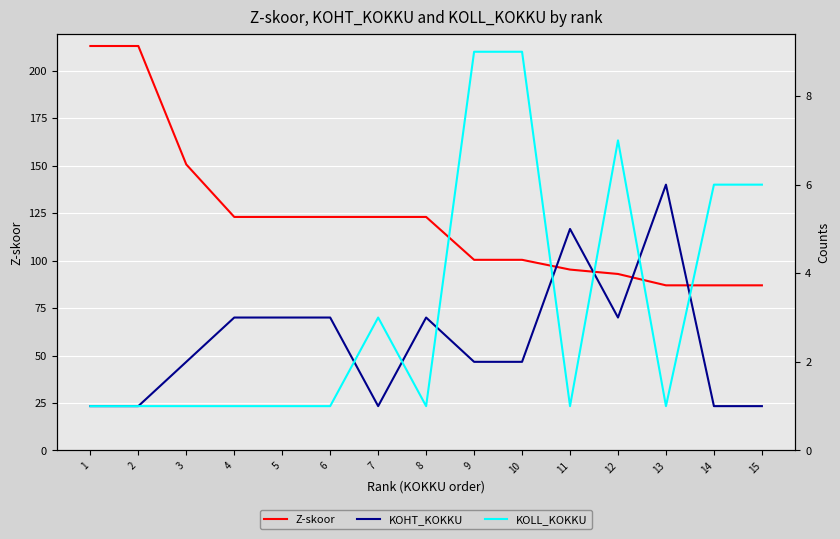

What is the total value across all series at 3?

153.7